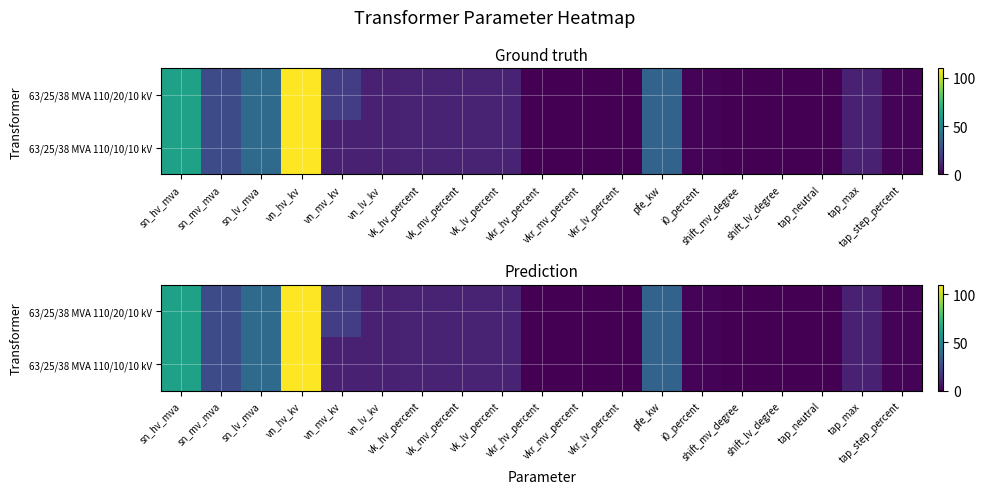

Between sn_mv_mva and tap_neutral, which series saw the biggest shift?

63/25/38 MVA 110/20/10 kV